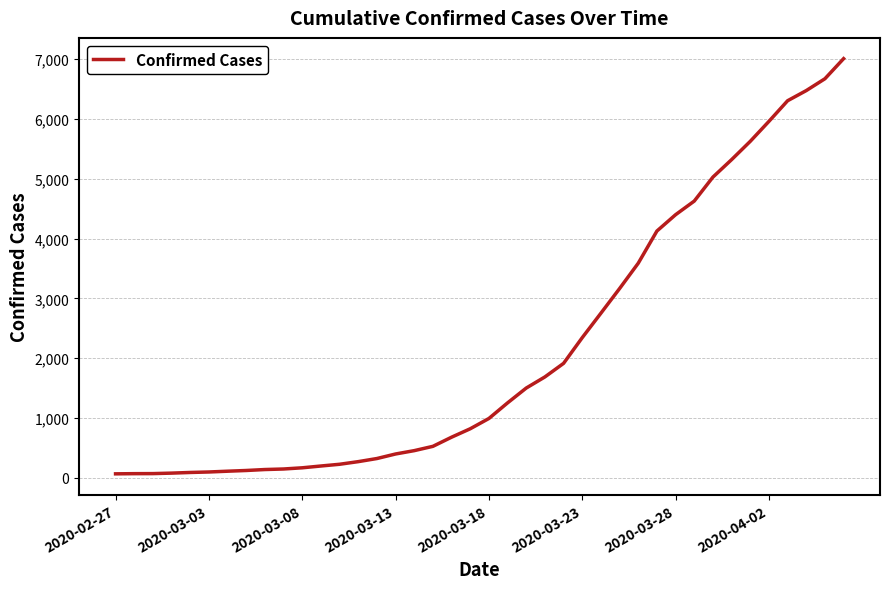

How many lines are shown in the chart?

1